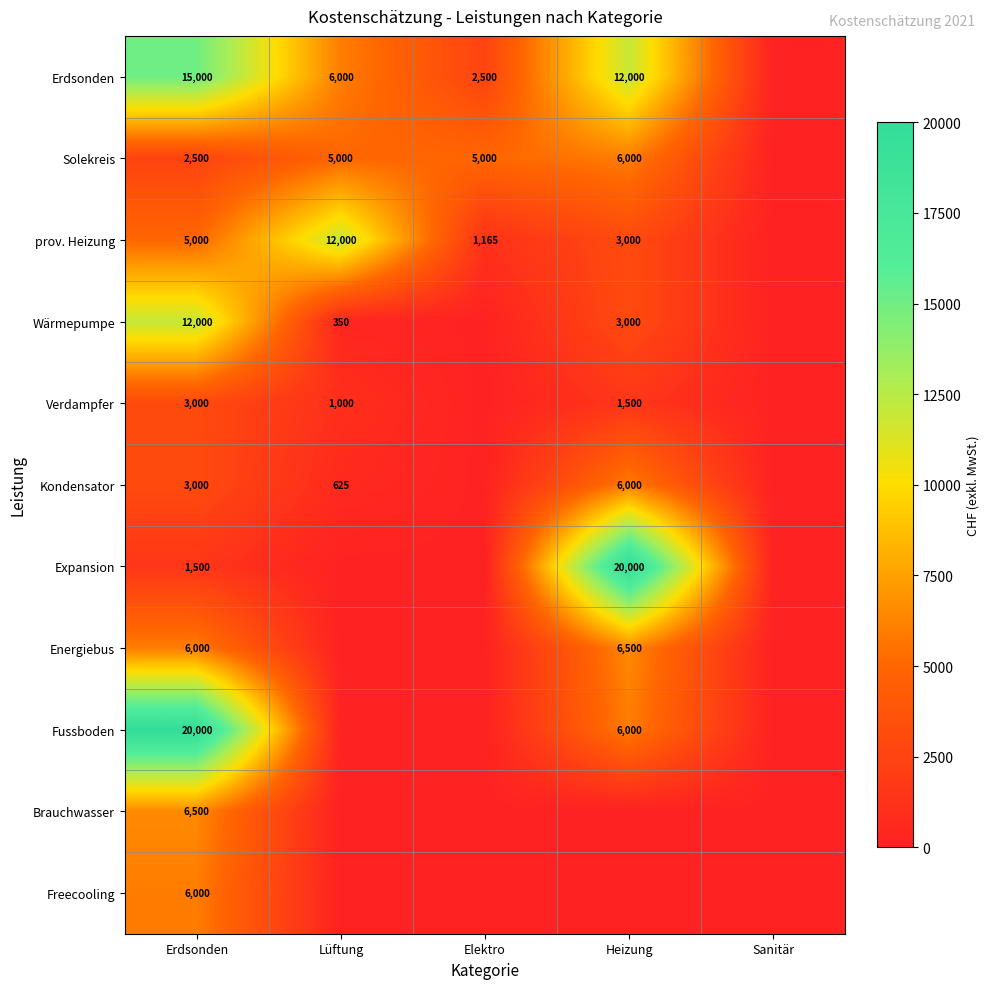

Is it true that Expansion equals 20000 at Heizung?

True